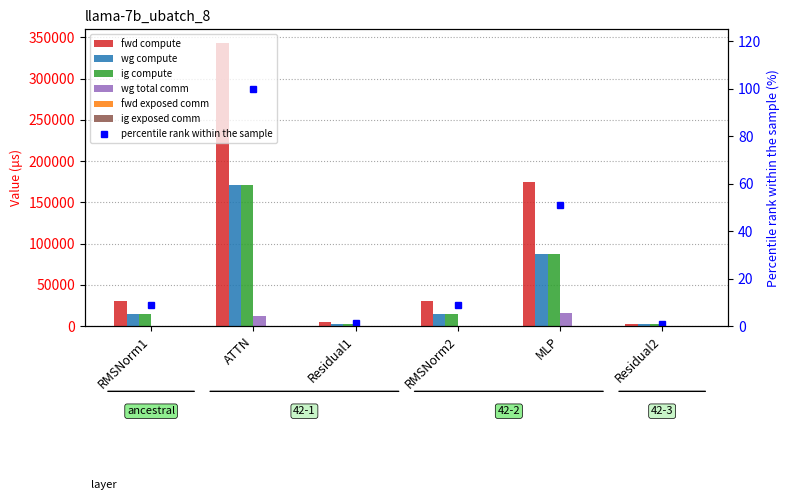

Which series changed the most between RMSNorm2 and MLP?

fwd compute